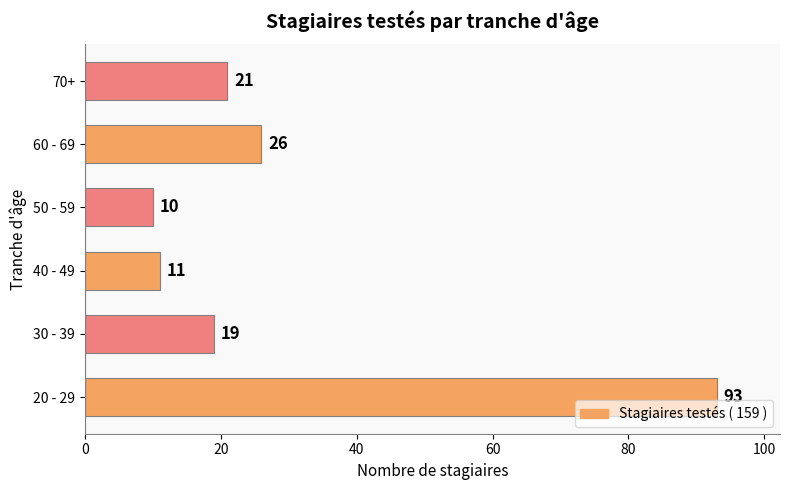

Are the bars horizontal?

Yes